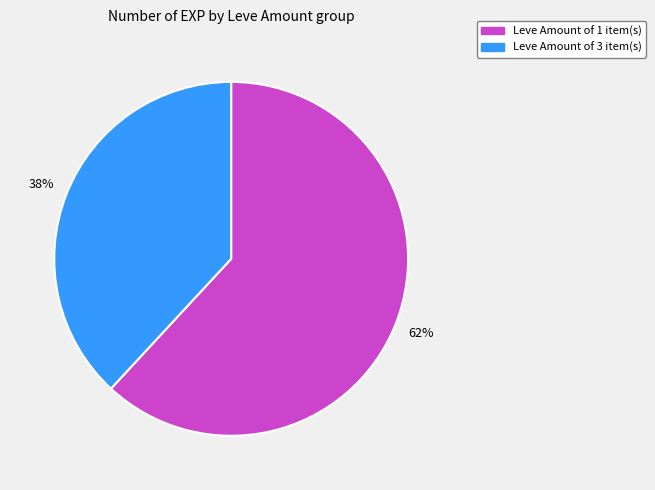

Is there a majority slice in this chart?

Yes